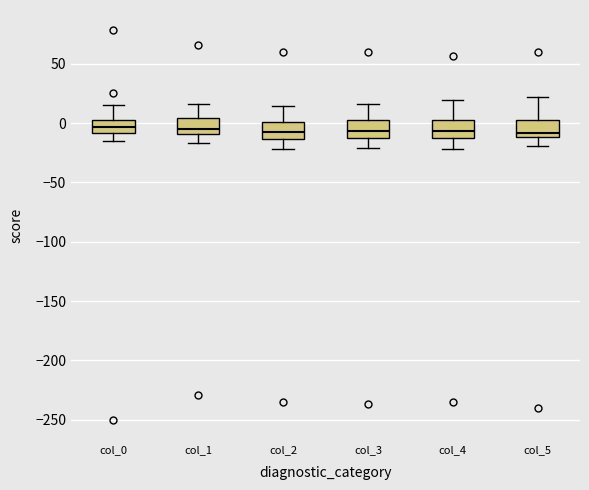

Where does the lower whisker of the box for col_1 end on the y-axis? The values are not printed on the chart, so give them approximately, as read against the axis.

-15